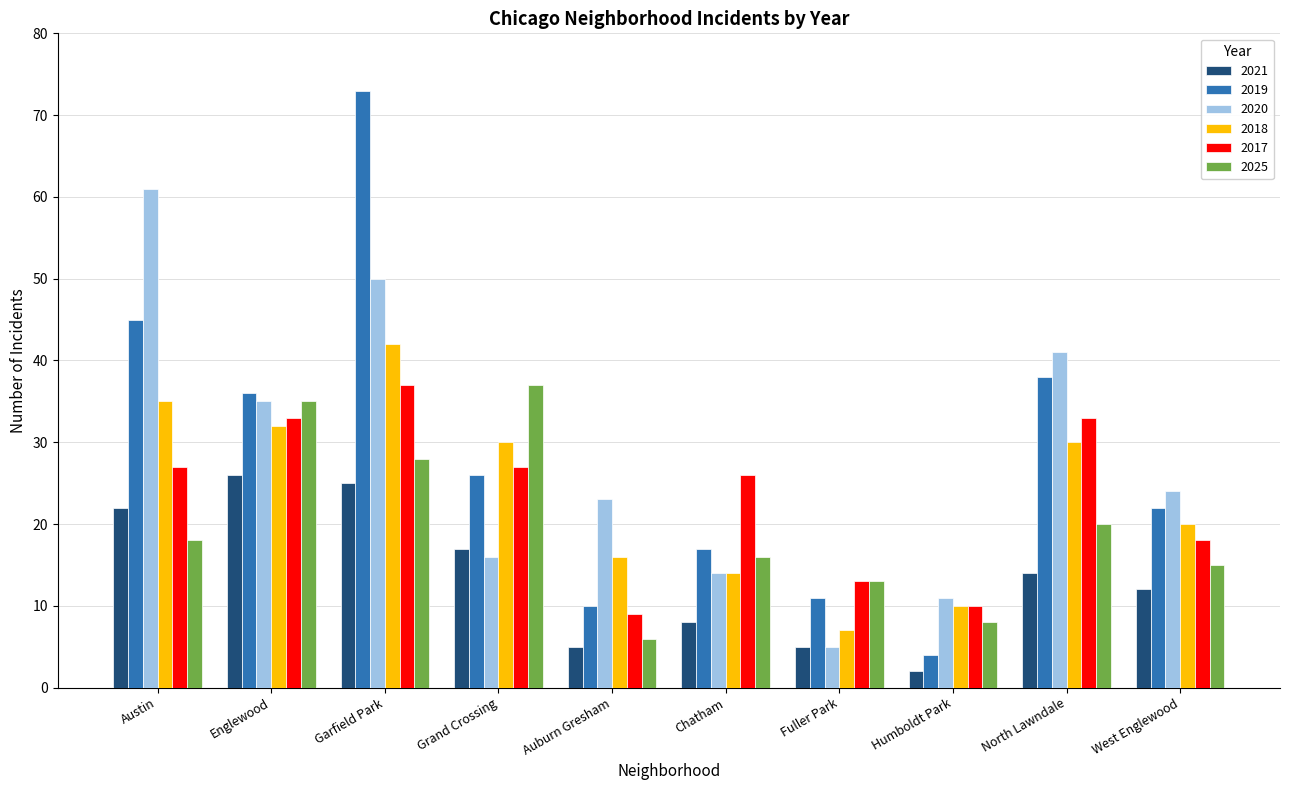

Which label corresponds to the smallest value in the chart?

Humboldt Park